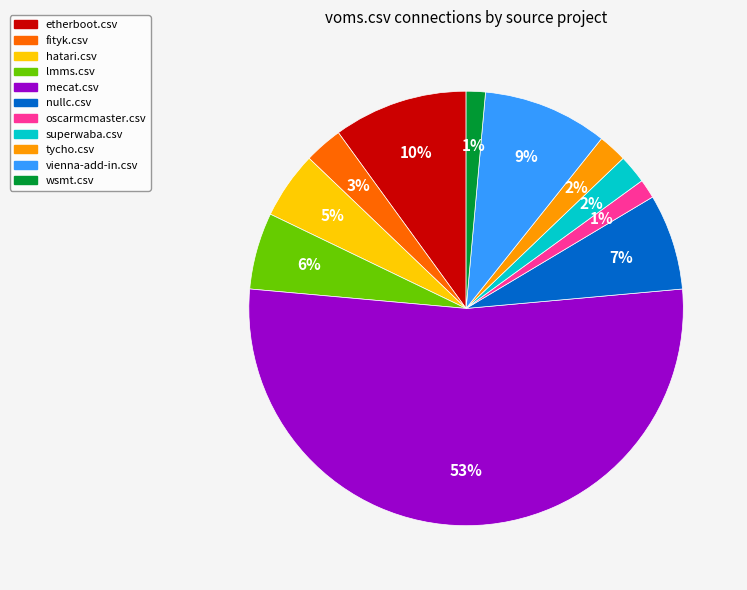

How many slices are in this pie chart?

11